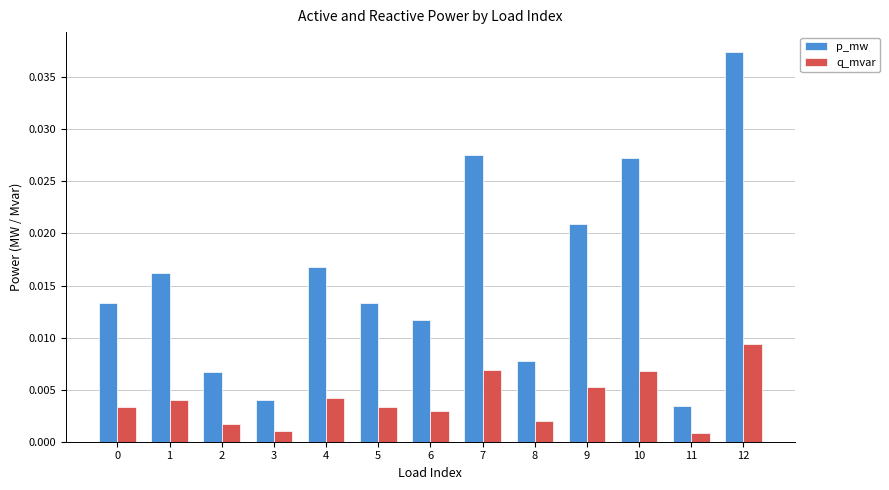

At 11, list the series in order from largest to smallest.

p_mw, q_mvar